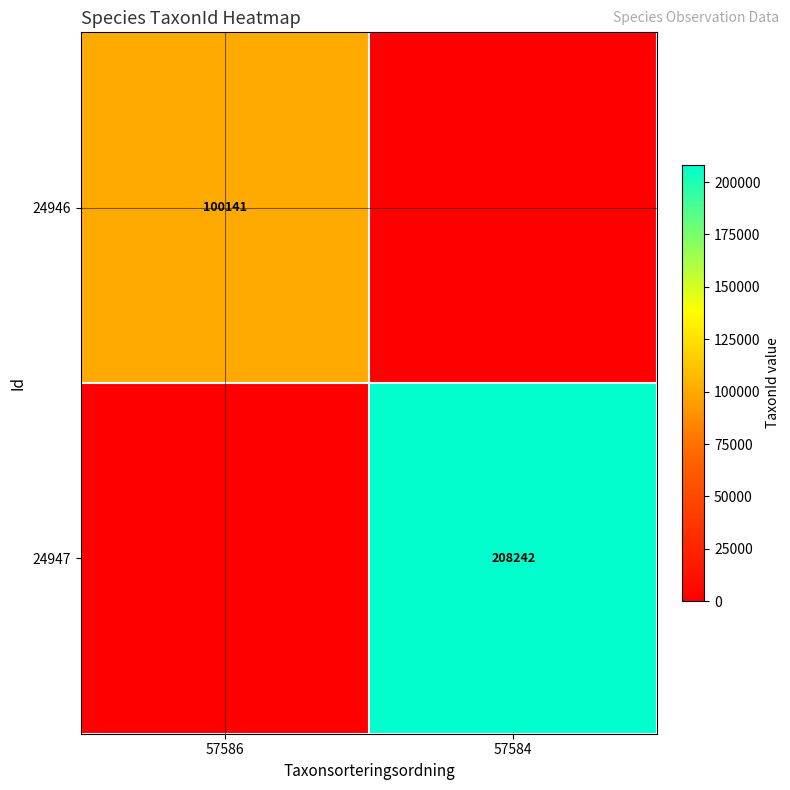

Is it true that 24946 equals 64545 at 57586?

False